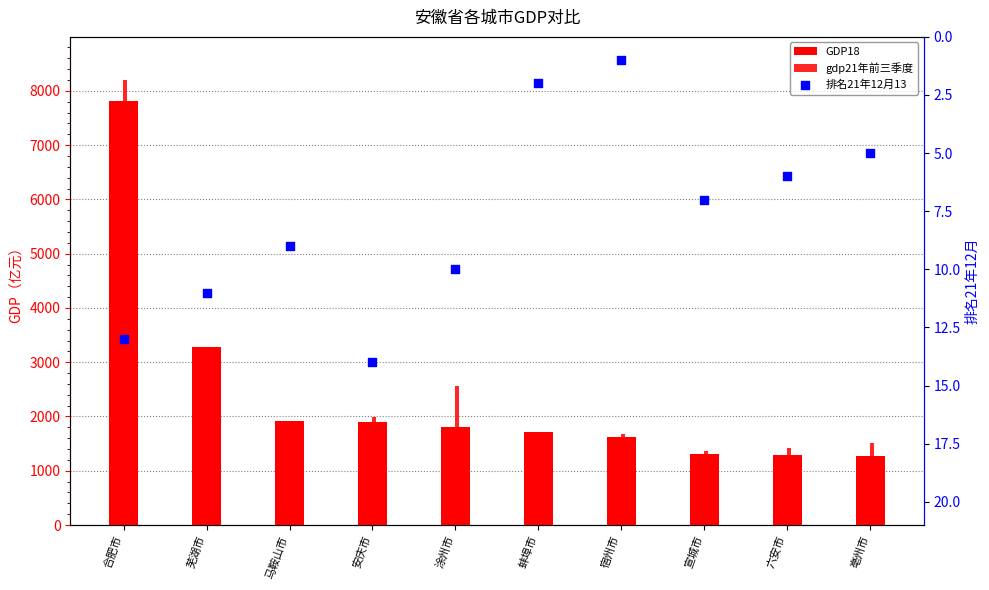

Is the value of 排名21年12月13 at 宣城市 greater than the value of gdp21年前三季度 at 马鞍山市?

No